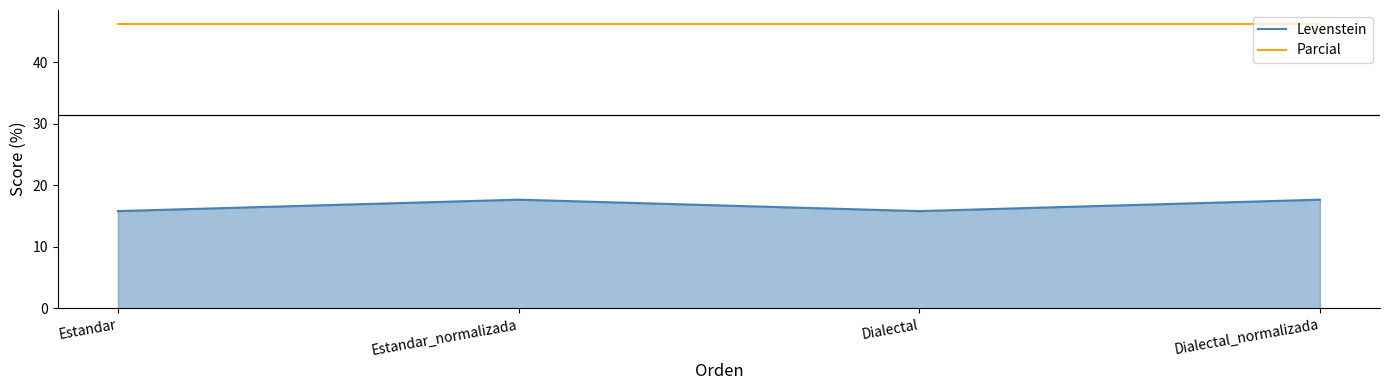

Is the value of Parcial at Estandar greater than the value of Levenstein at Estandar?

Yes